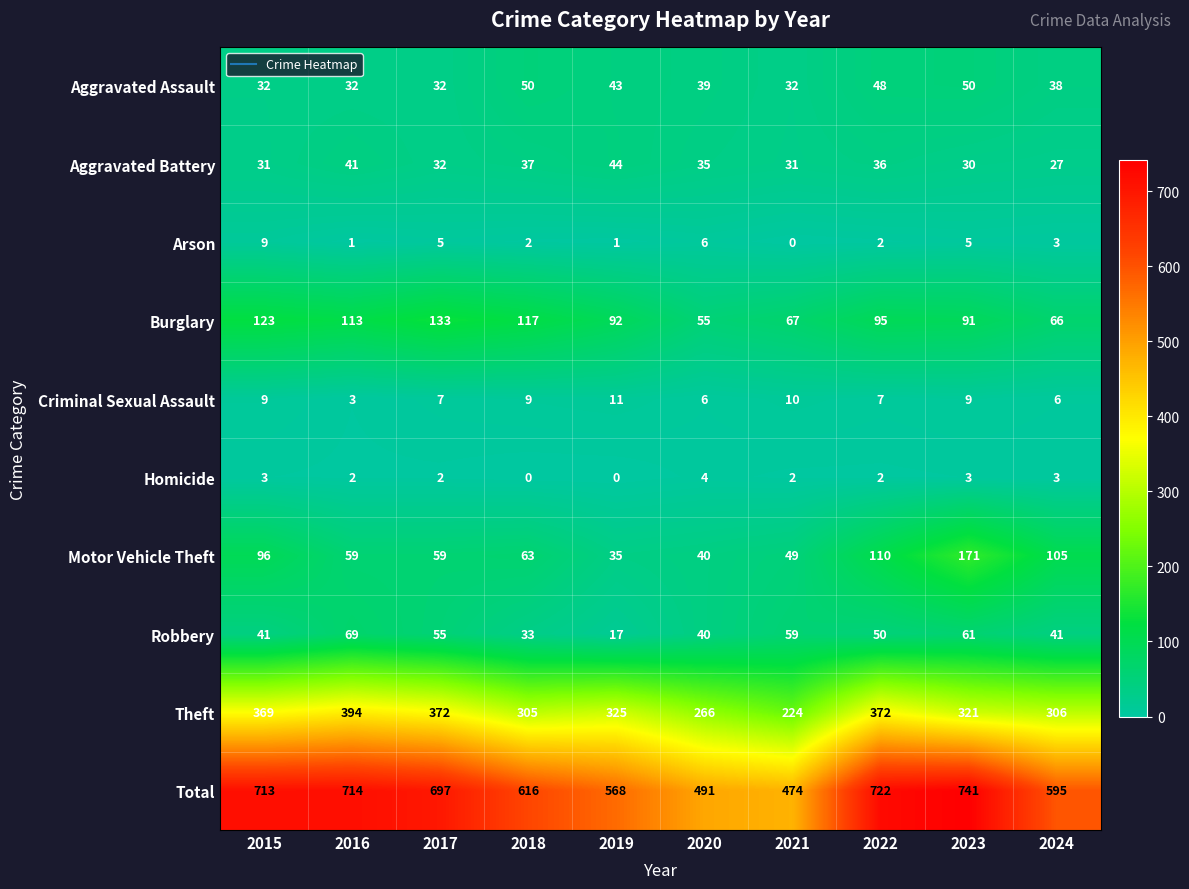

Which series has the largest total across all categories?

Total